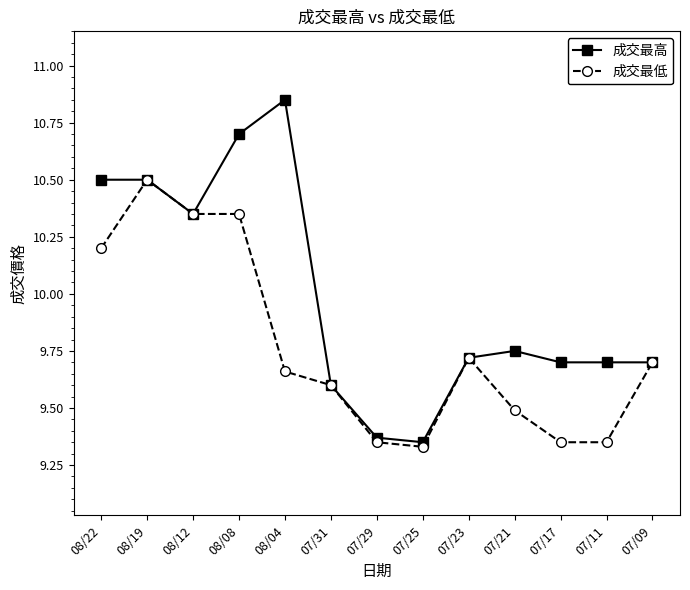

Count the 成交最高 values in the range 9 to 10.

8